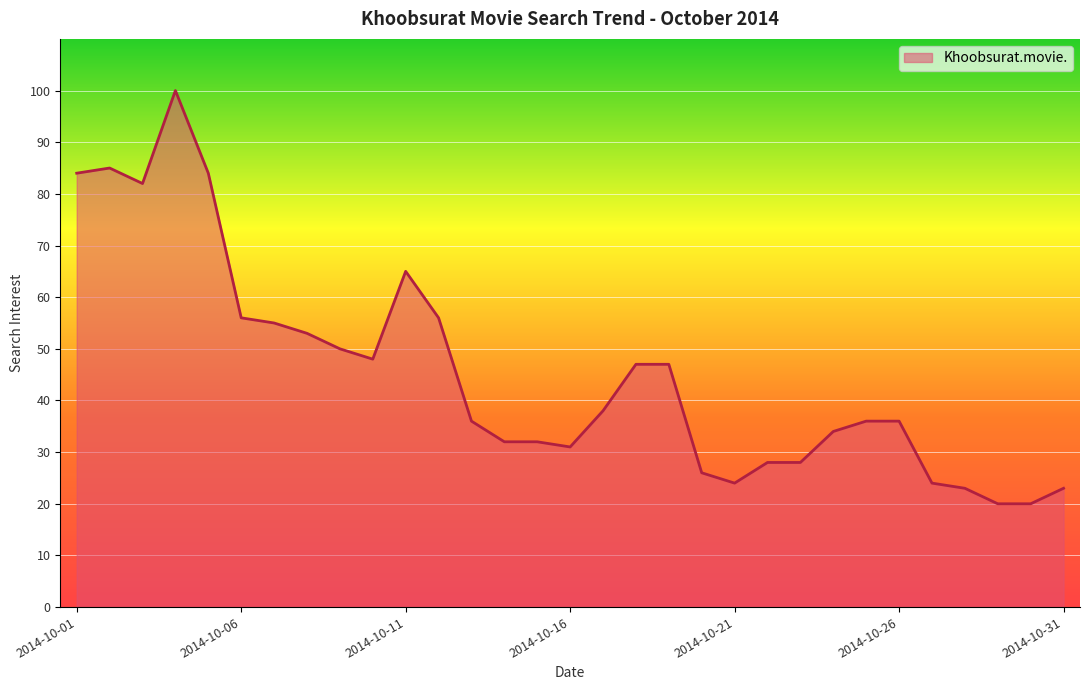

What is the greatest value displayed?

100